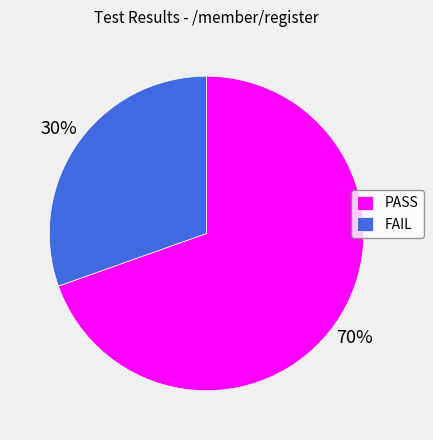

To the nearest percent, what portion does FAIL represent?

30%